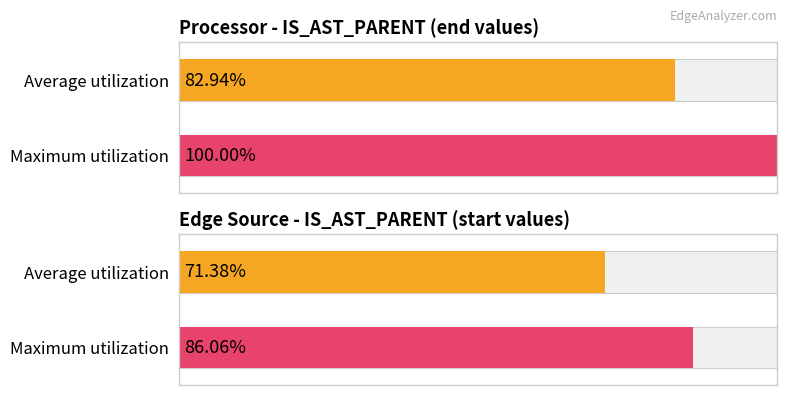

Is the value of avg_start at 3 greater than the value of avg_end at 3?

No